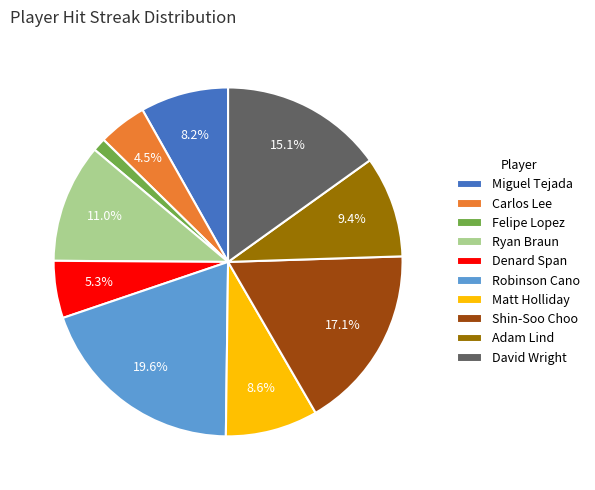

To the nearest percent, what percentage of the pie is Shin-Soo Choo?

17%